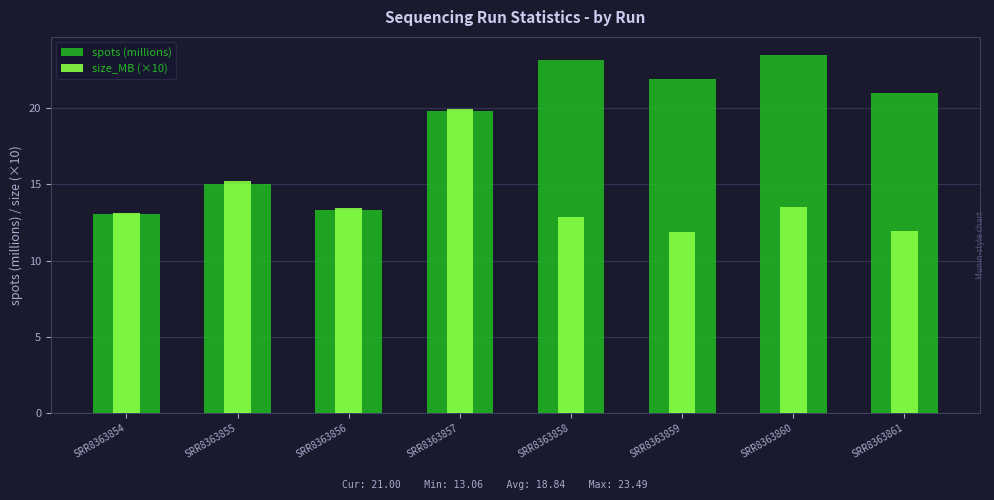

The value of spots (millions) at SRR8363857 is 4.5. True or false?

False